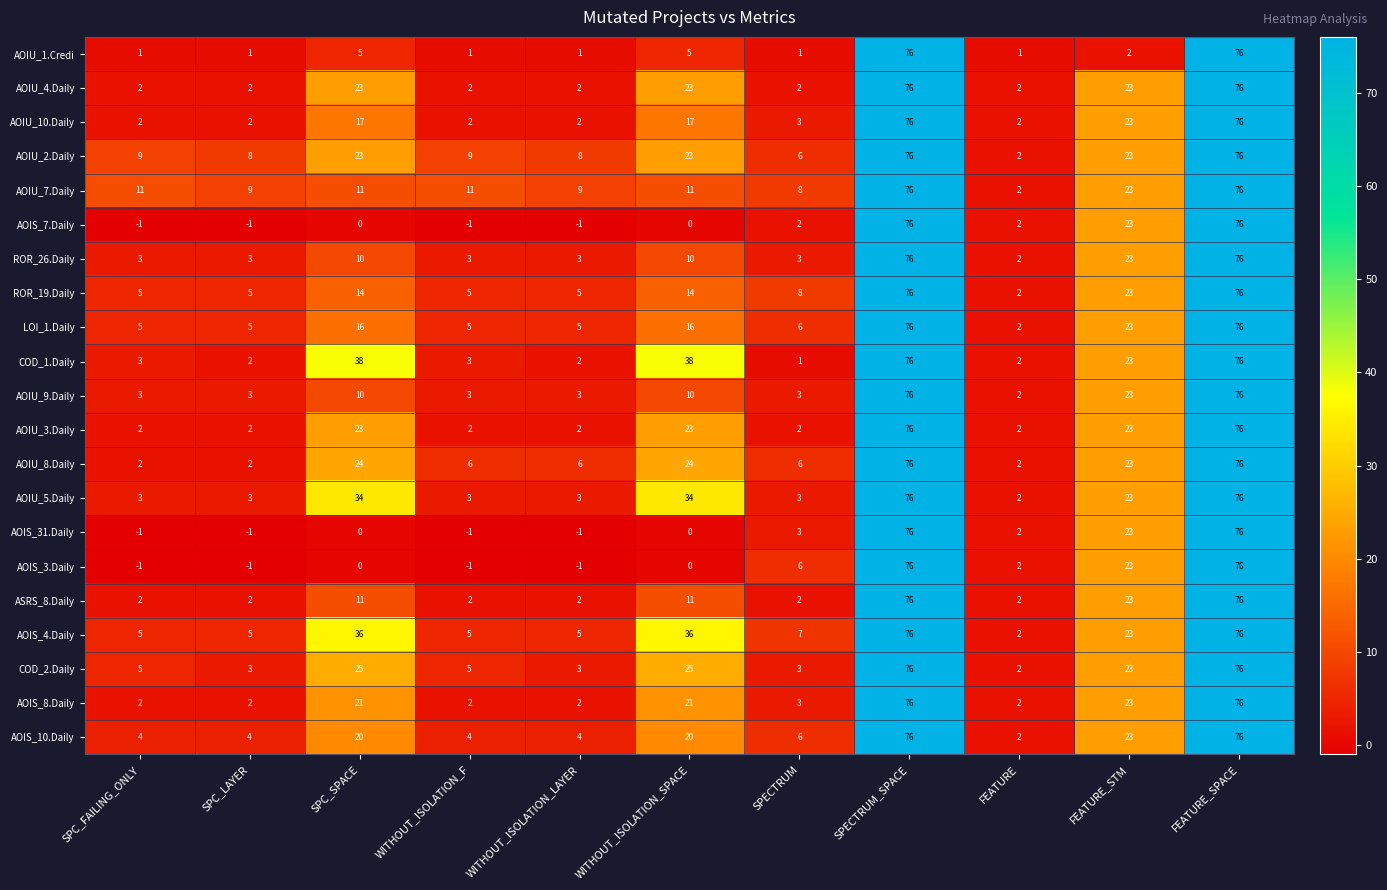

What is the difference between the second highest and second lowest values in the AOIU_4.Daily series?

74